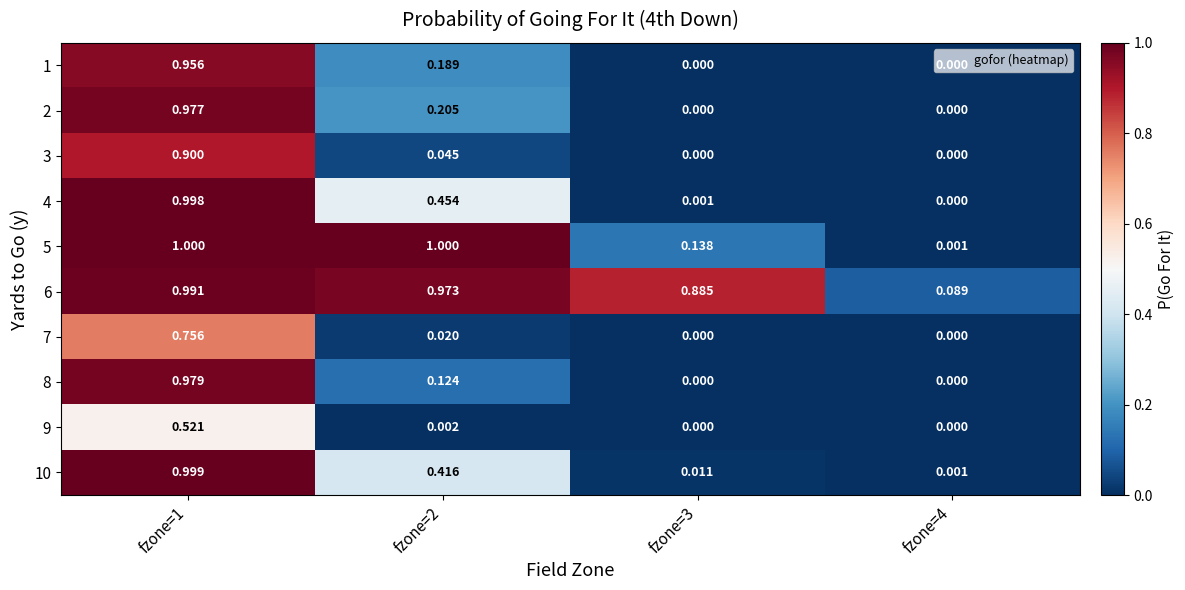

Is the value of 2 at fzone=2 greater than the value of 3 at fzone=3?

Yes